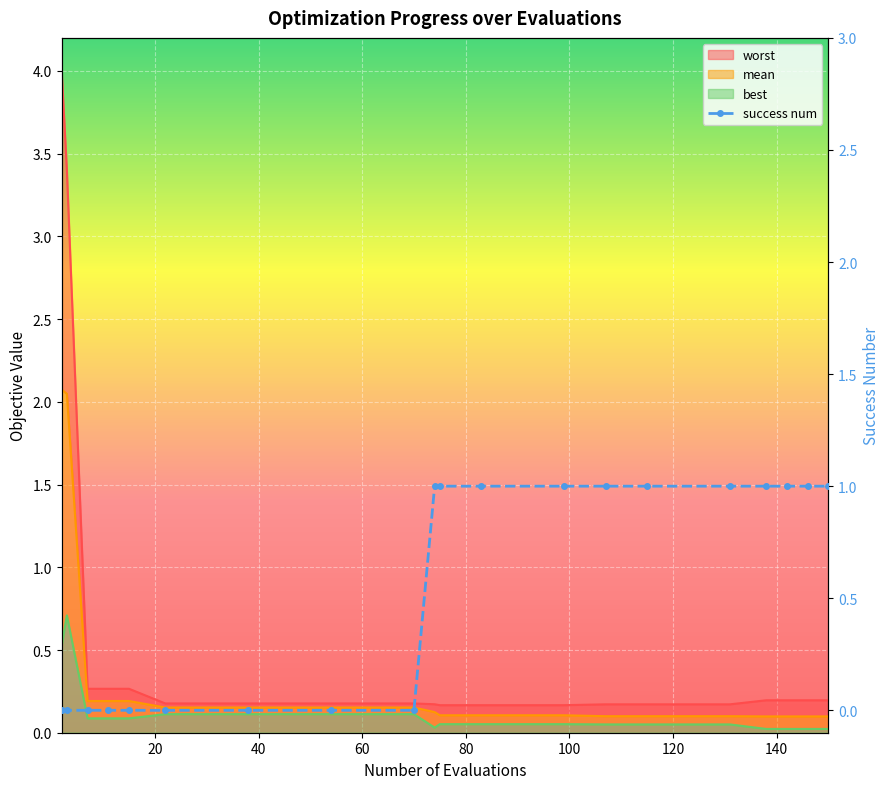

Where is mean nearest to the value 1?

7